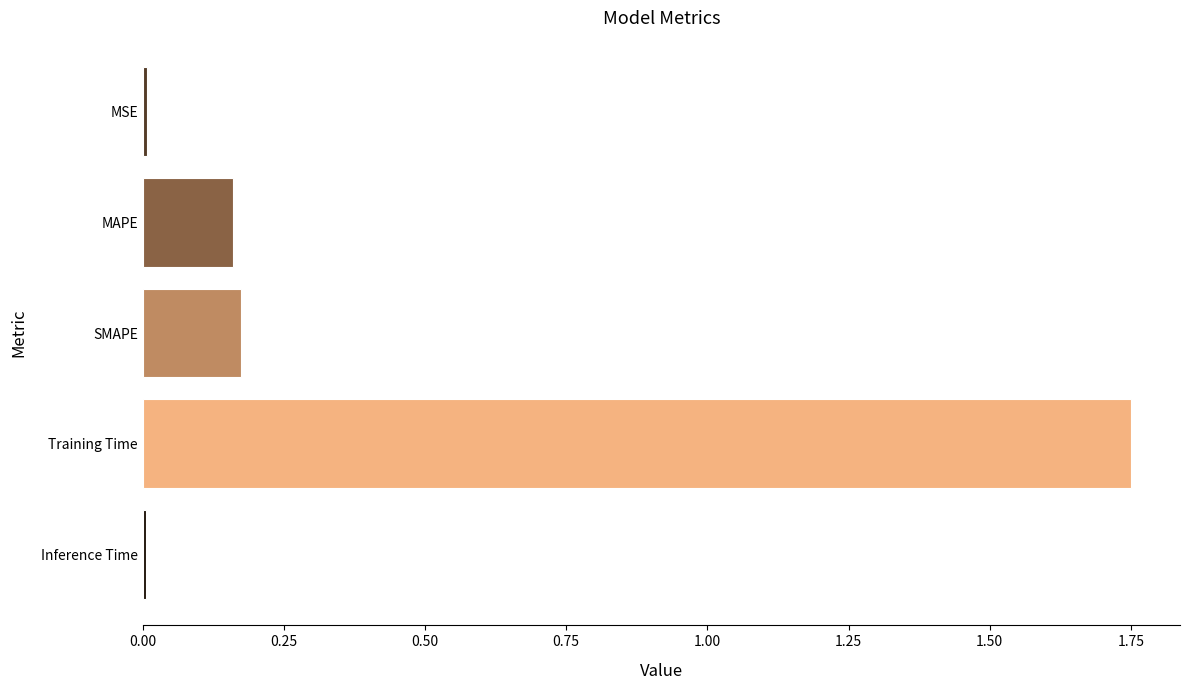

True or false: the data shows 0.0 at MSE.

True